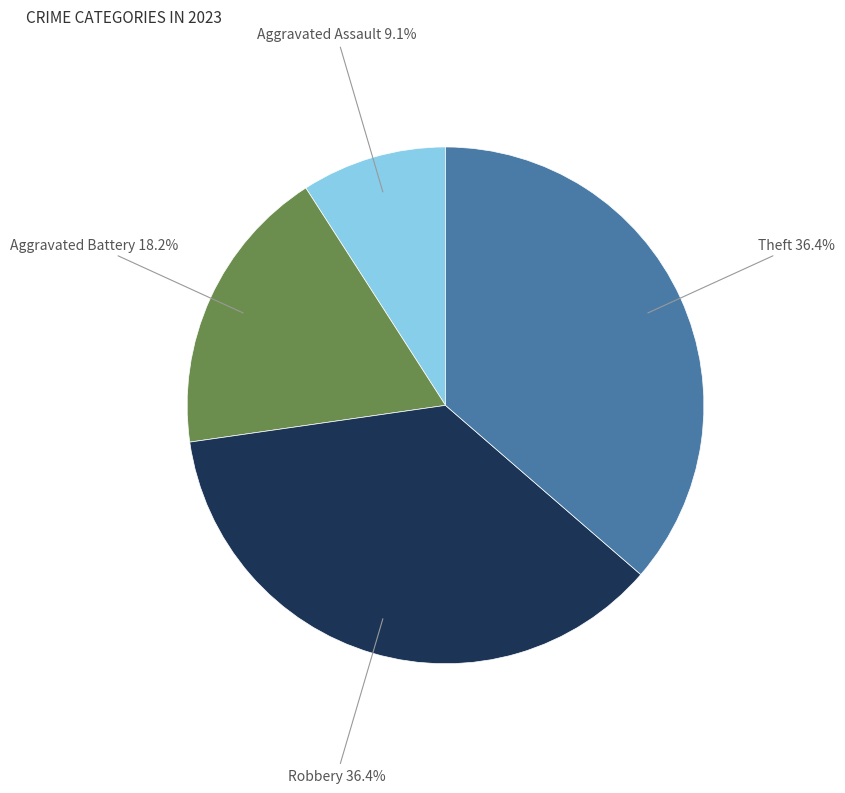

Is there a majority slice in this chart?

No